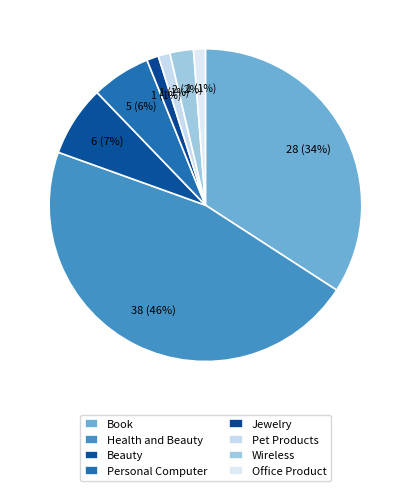

To the nearest percent, what percentage of the pie is Office Product?

1%